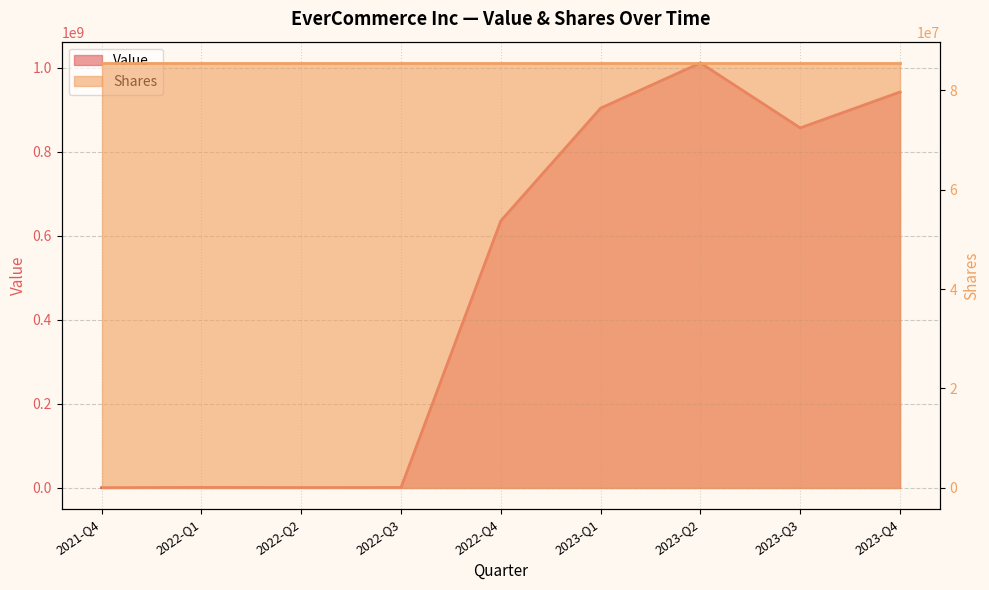

At which category does the data reach its first local peak?

2022-Q1